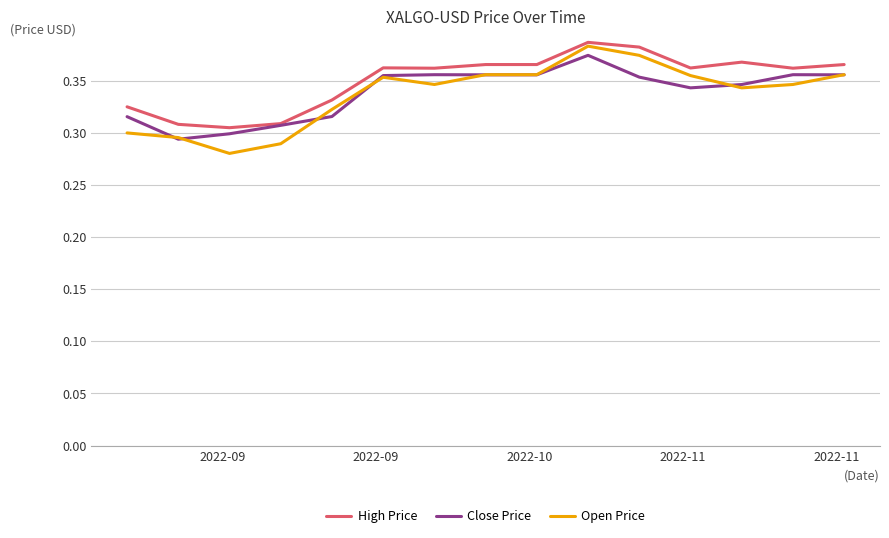

Which series has the largest range (max minus min)?

Open Price